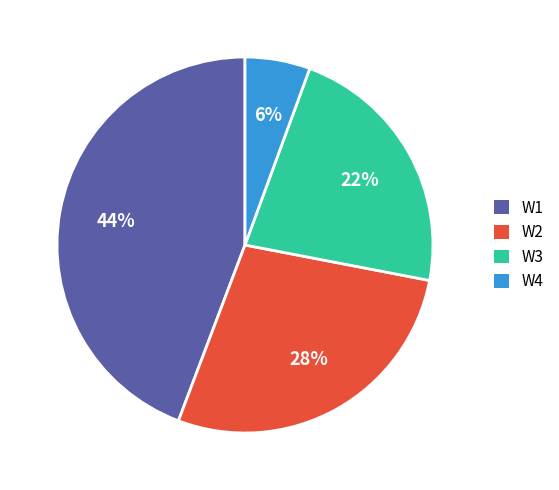

Rank the categories by value from lowest to highest.

W4, W3, W2, W1